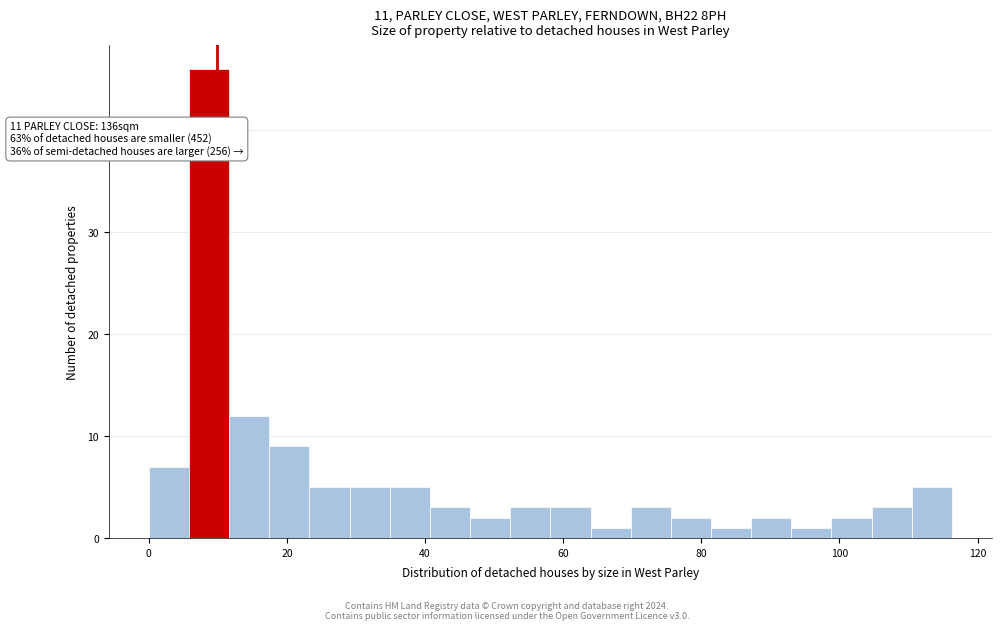

Around what value on the x-axis is the tallest bar? Give the approximate position of its centre, as read against the axis.

8